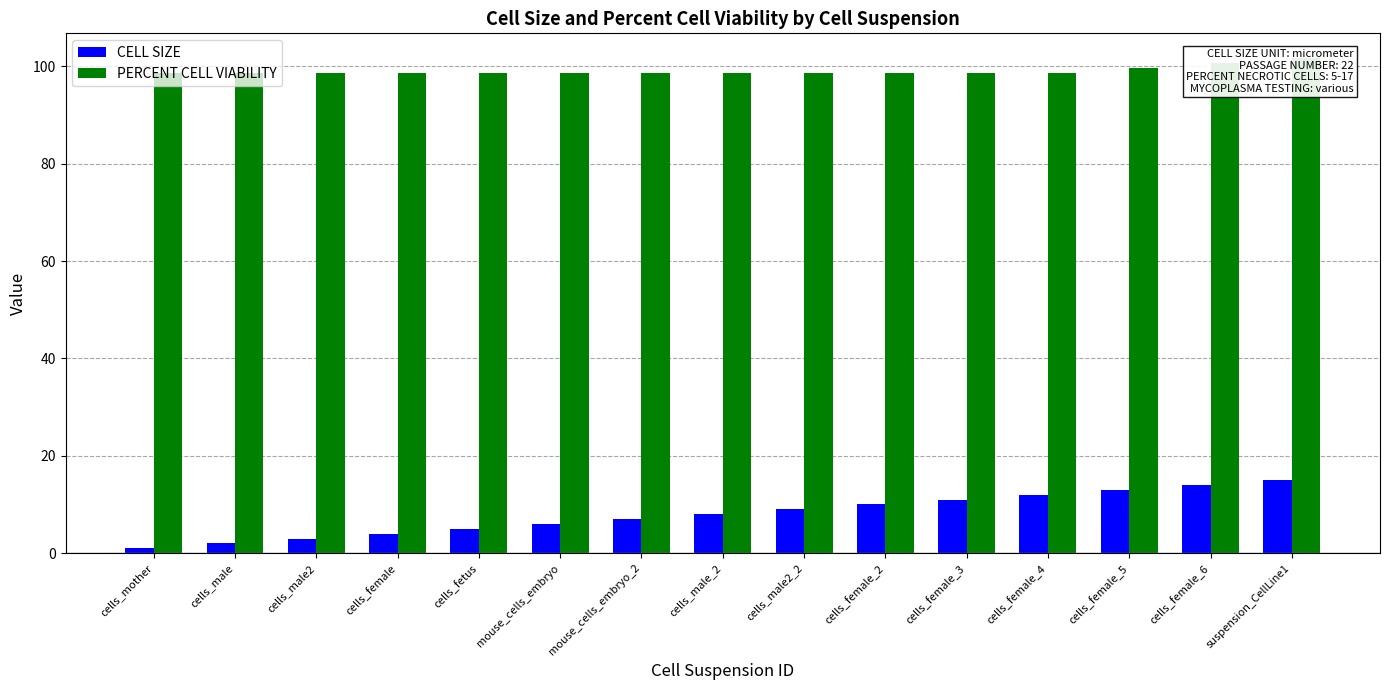

At which label does PERCENT CELL VIABILITY reach its minimum?

cells_mother